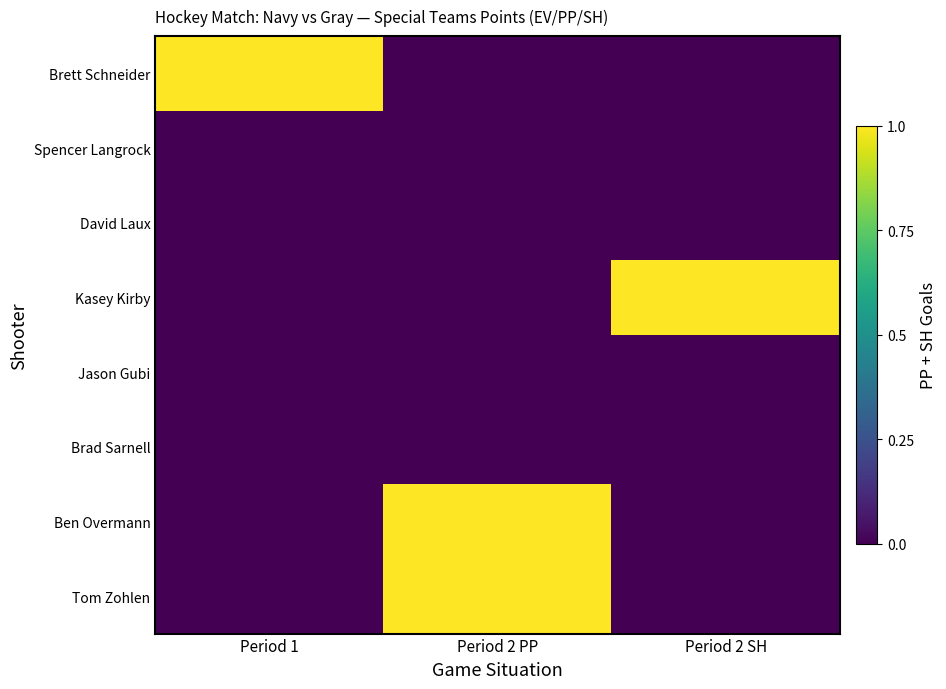

Which series has the widest spread of values?

Brett Schneider